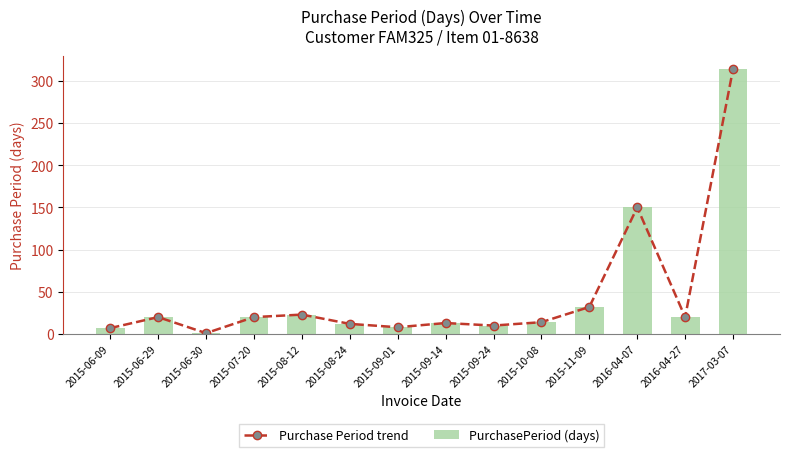

Rank the categories by Purchase Period trend value from lowest to highest.

2015-06-30, 2015-06-09, 2015-09-01, 2015-09-24, 2015-08-24, 2015-09-14, 2015-10-08, 2015-06-29, 2015-07-20, 2016-04-27, 2015-08-12, 2015-11-09, 2016-04-07, 2017-03-07